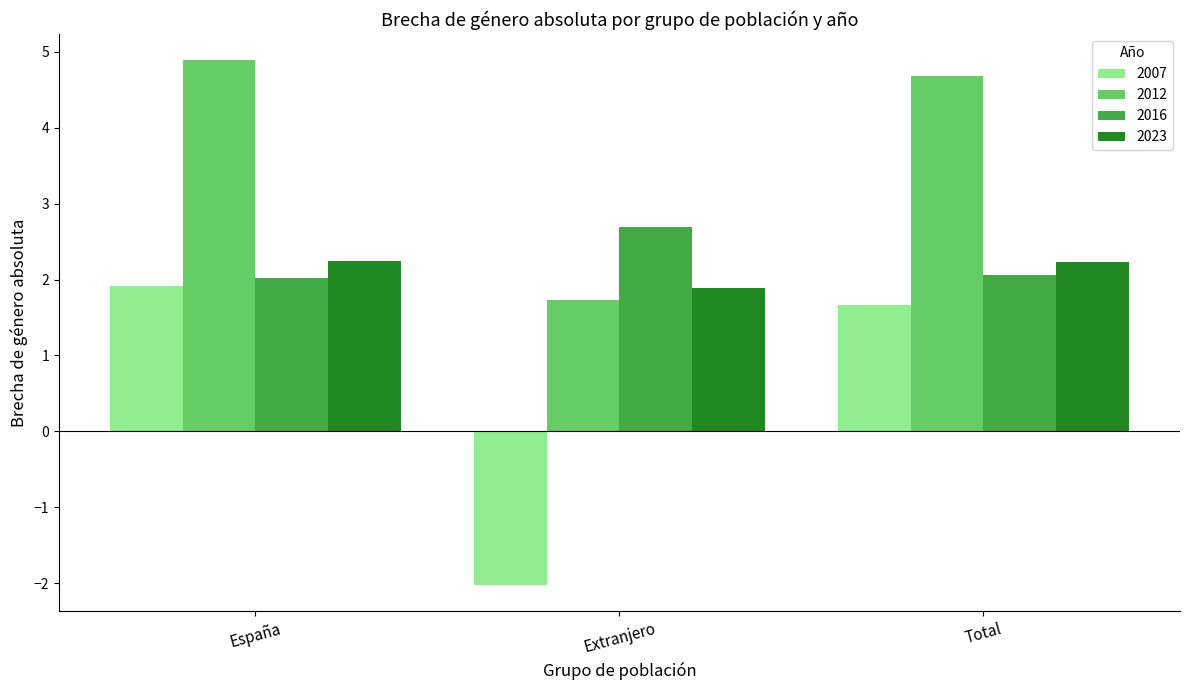

Is it true that 2023 equals 2.2 at Total?

True